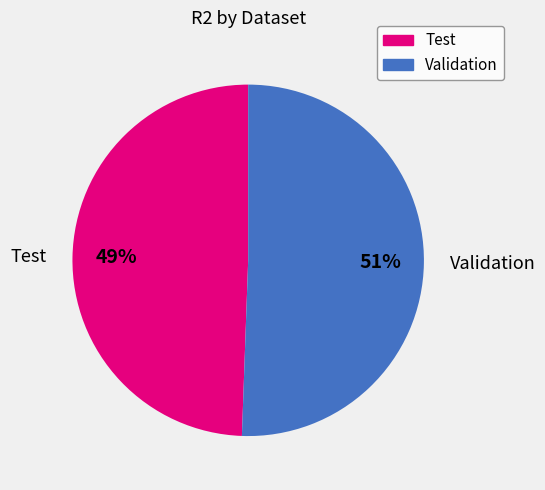

Does Validation account for over 50% of the chart?

Yes